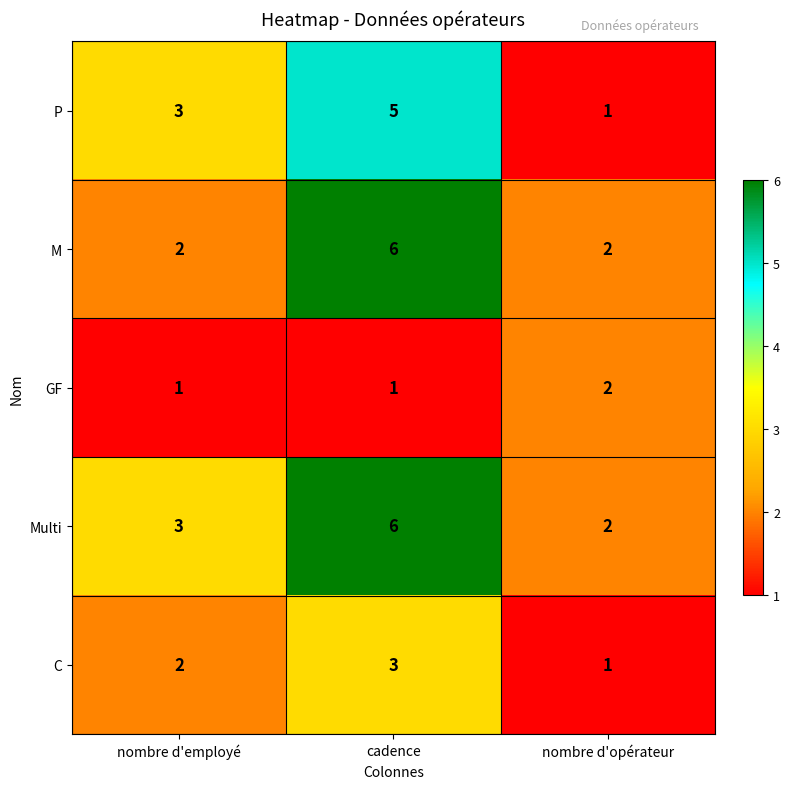

True or false: M has a value of 2 at nombre d'employé.

True